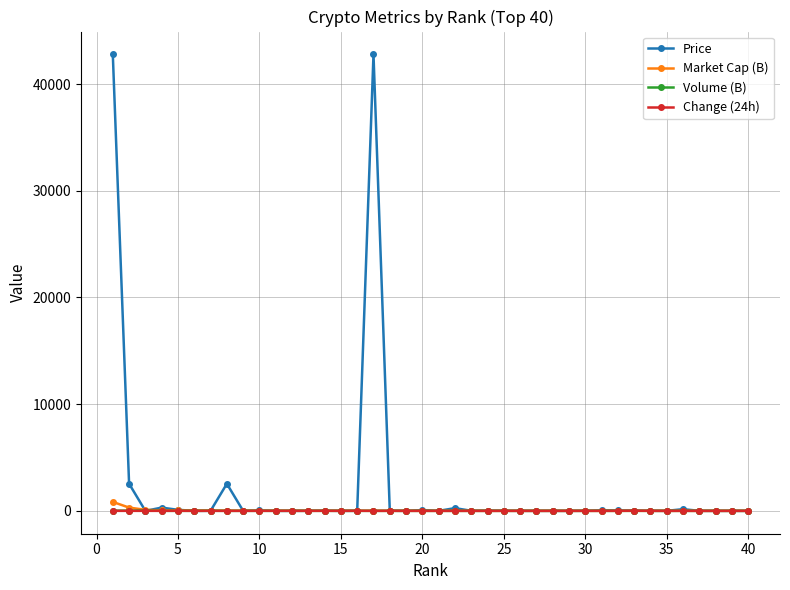

What is the maximum value shown in the chart?

42790.0